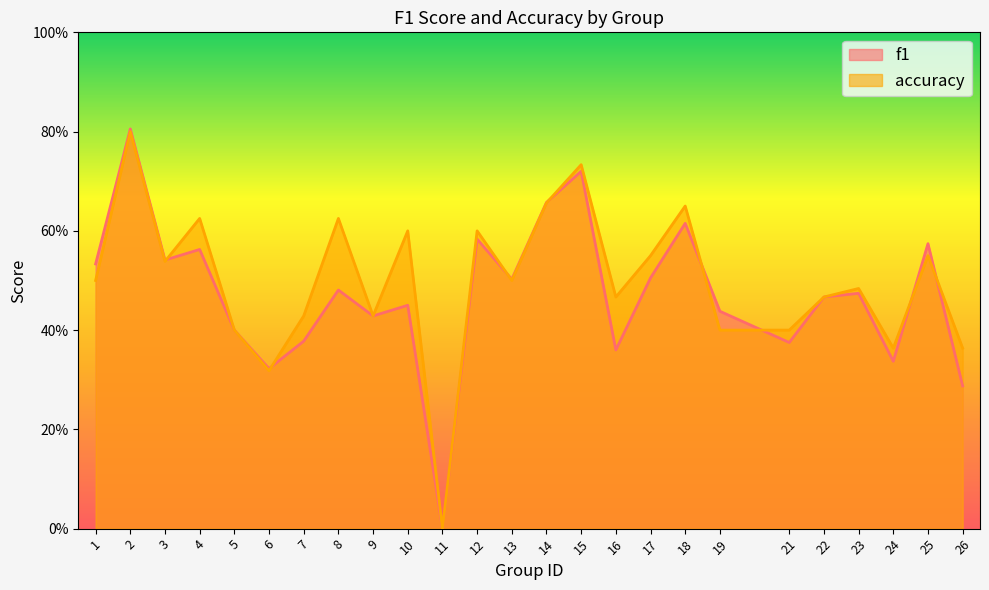

What is the sum of the accuracy values at 9 and 11?

0.4